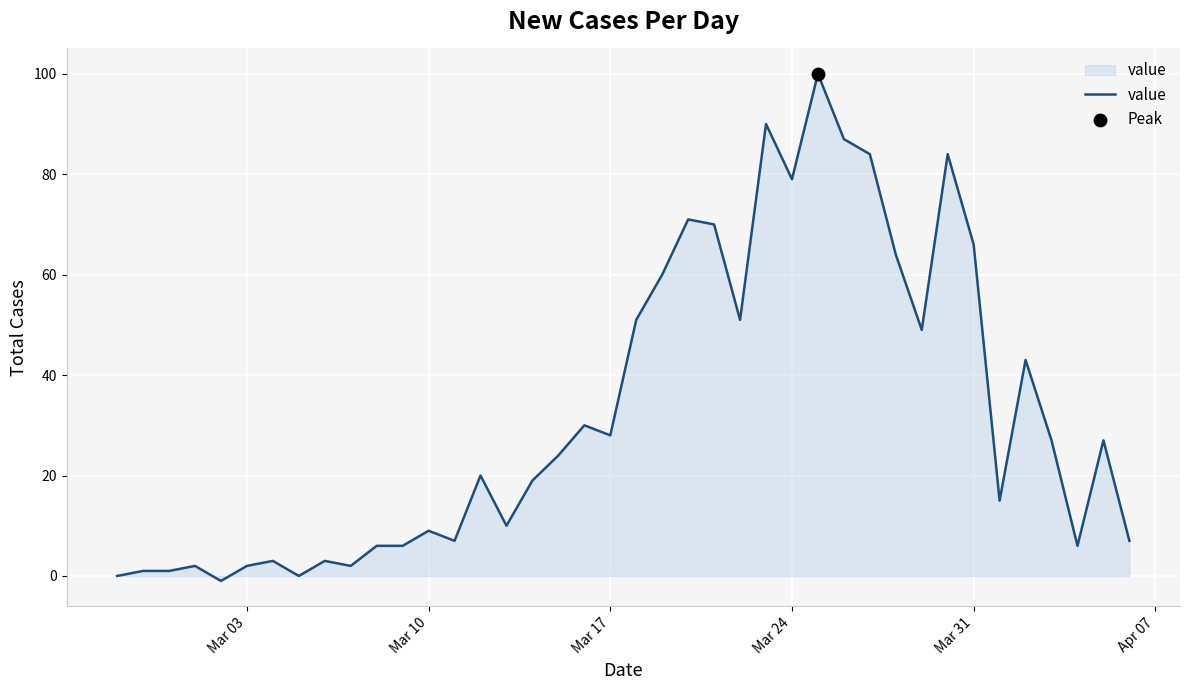

What is the difference between the maximum and minimum values?

101